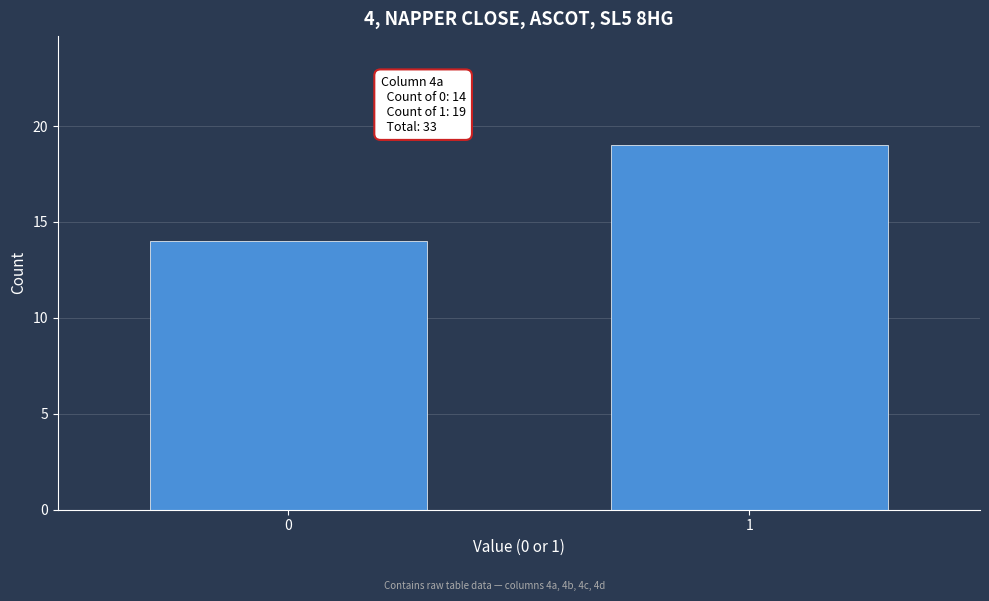

Reading right to left, extract all data points from this chart.

19	14